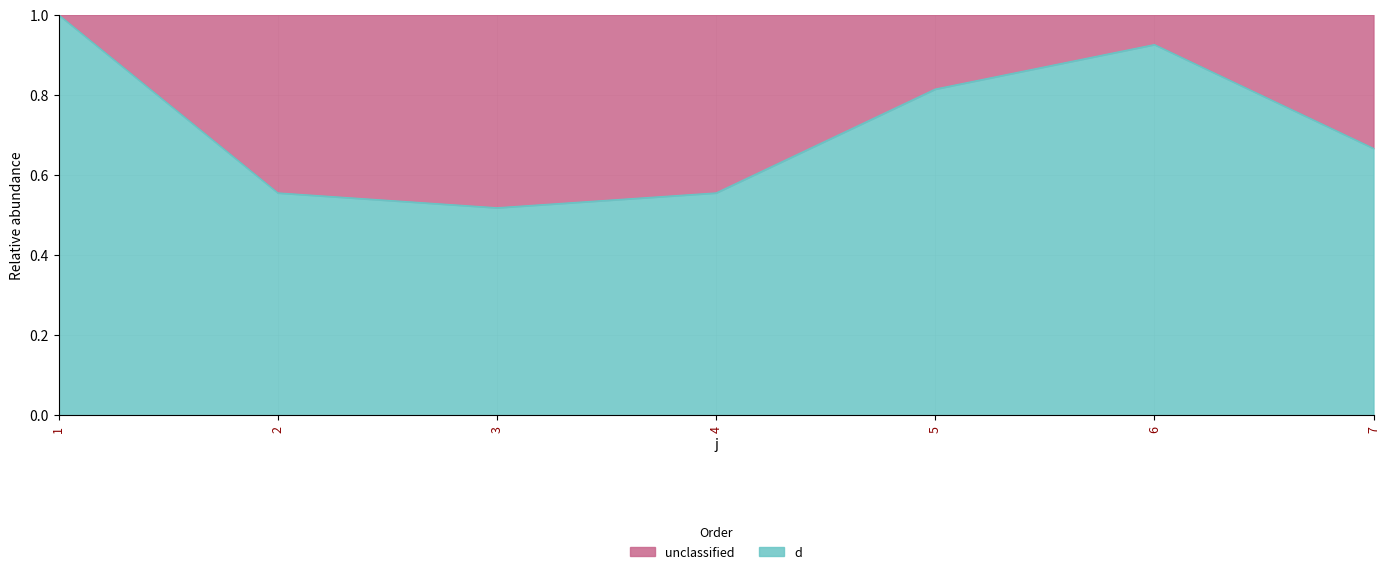

How many points are higher than both their immediate neighbors (excluding endpoints)?

1